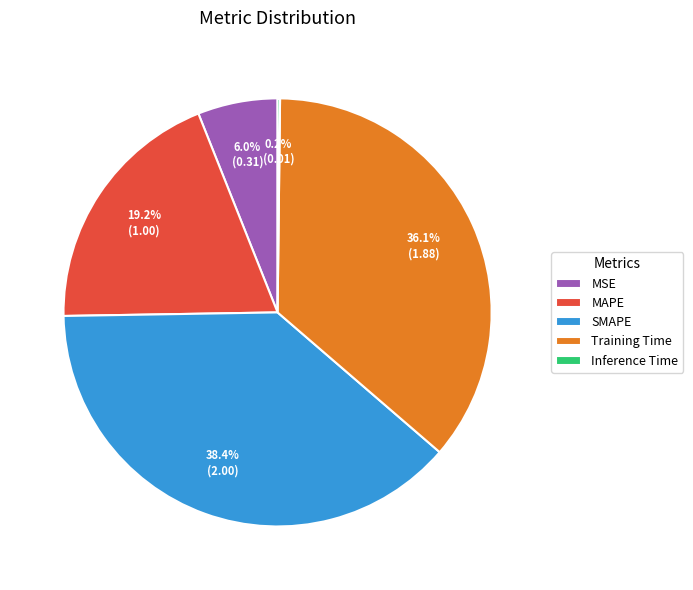

To the nearest percent, what is the average slice percentage?

20%